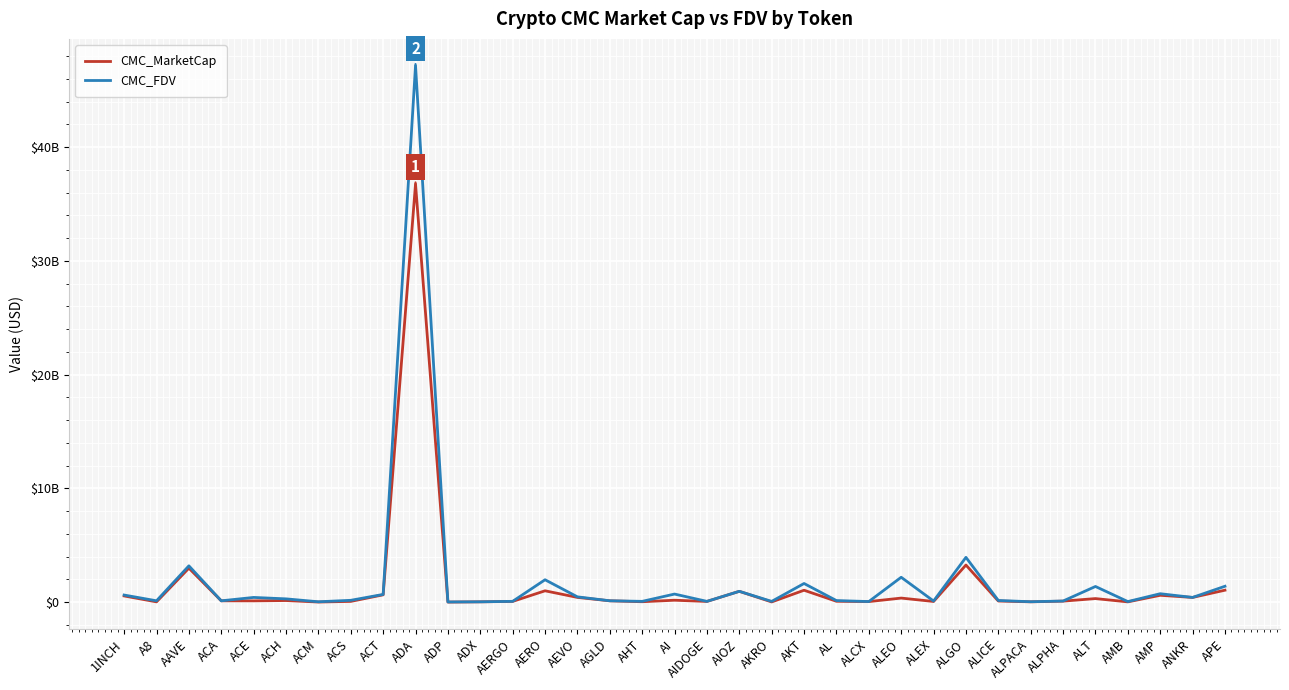

At which label does CMC_MarketCap first exceed 117602572?

1INCH